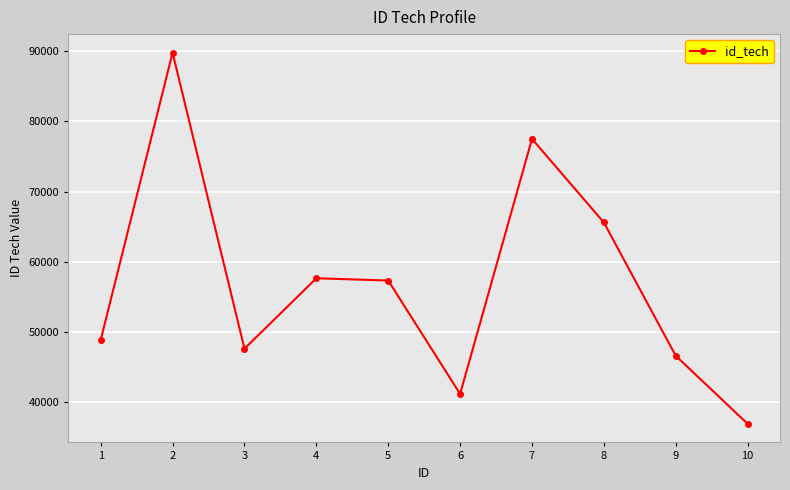

At which label does the data first exceed 57344?

2